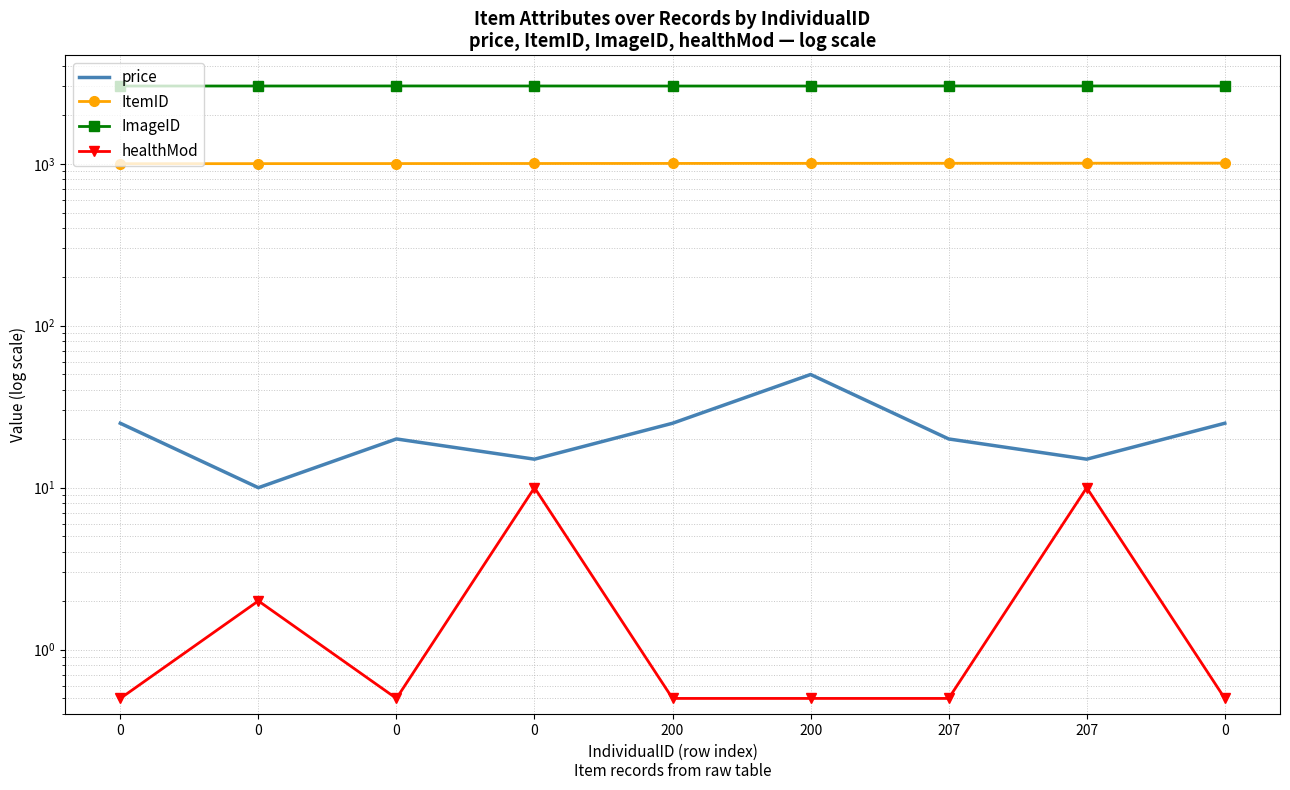

Is it true that ItemID equals 1005.0 at 200?

True